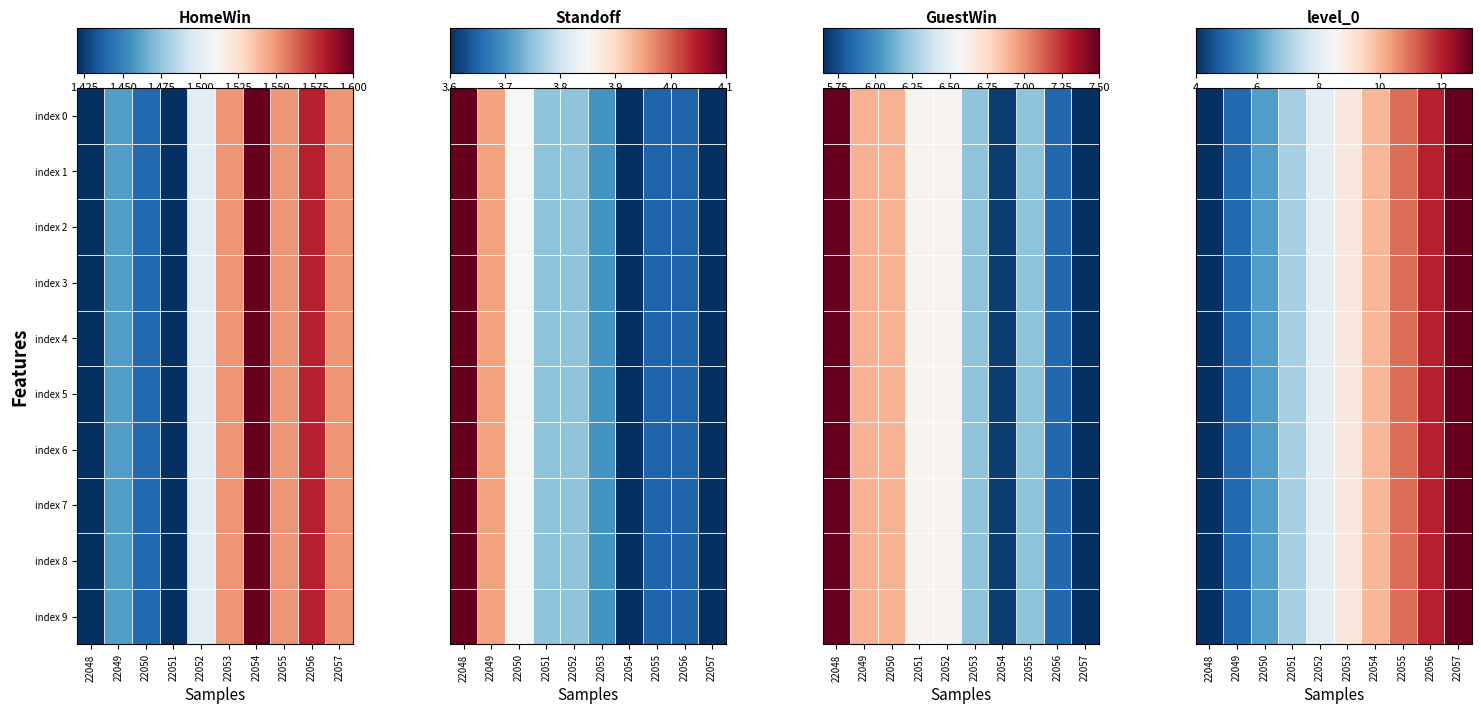

The value of index 1 at 22051 is 2. True or false?

False